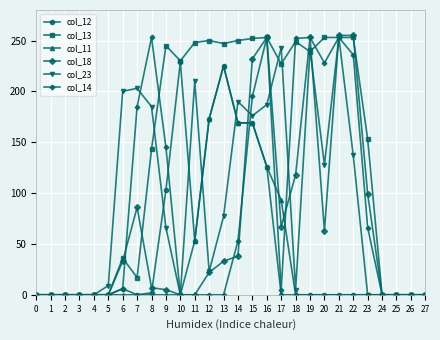

The col_13 series shows 252 at 15. True or false?

True